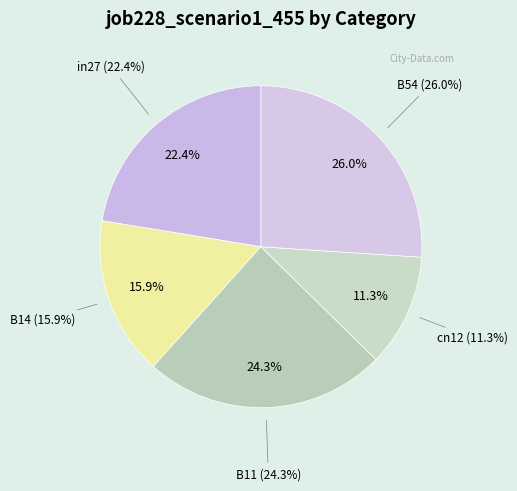

Count the number of slices in the pie.

5